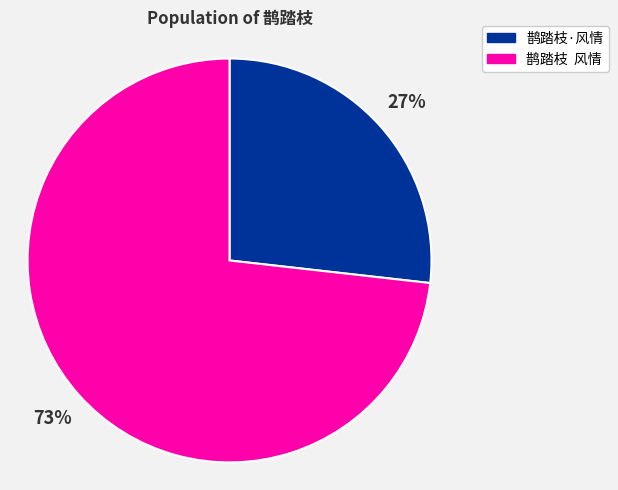

Which has a higher value, 鹊踏枝 风情 or 鹊踏枝·风情?

鹊踏枝 风情